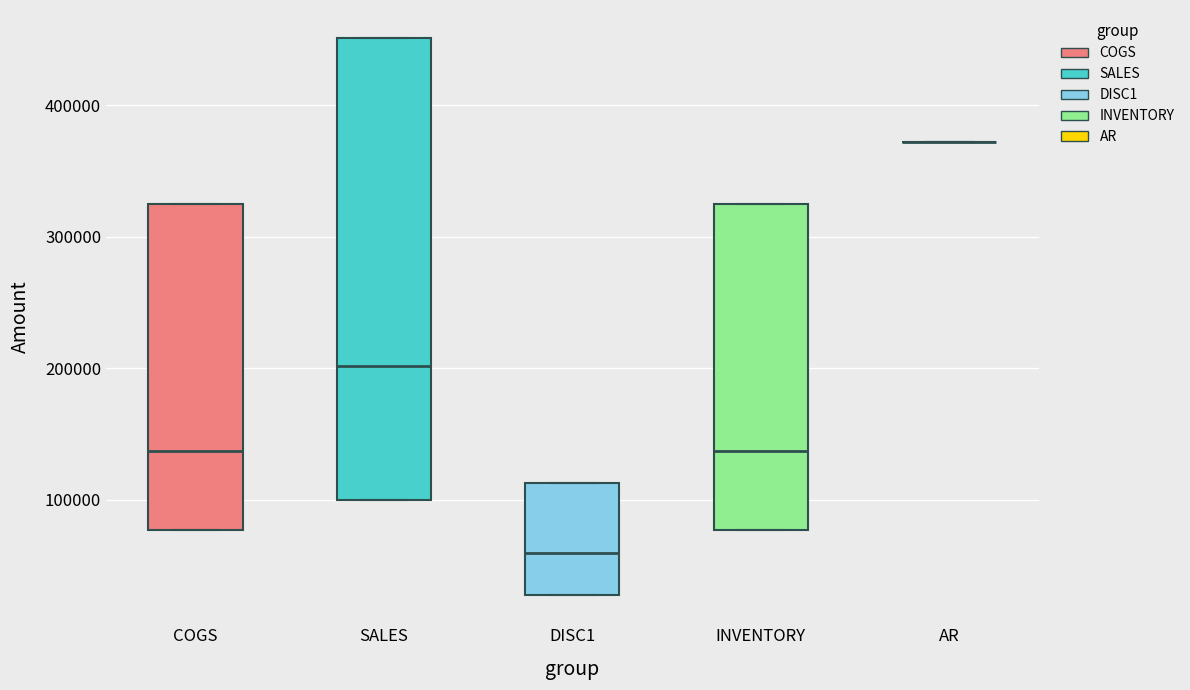

Reading left to right, transcribe this box plot: for each box, give where its median line is, the range the box spans, and where its two whiskers end, as read against the y-axis. The values are not printed on the chart, so give them approximately, as read against the axis.

COGS: median 140000, box 80000 to 330000, whiskers 80000 to 330000
SALES: median 200000, box 100000 to 450000, whiskers 100000 to 450000
DISC1: median 60000, box 30000 to 110000, whiskers 30000 to 110000
INVENTORY: median 140000, box 80000 to 330000, whiskers 80000 to 330000
AR: box collapsed to a line at 370000, whiskers 370000 to 370000